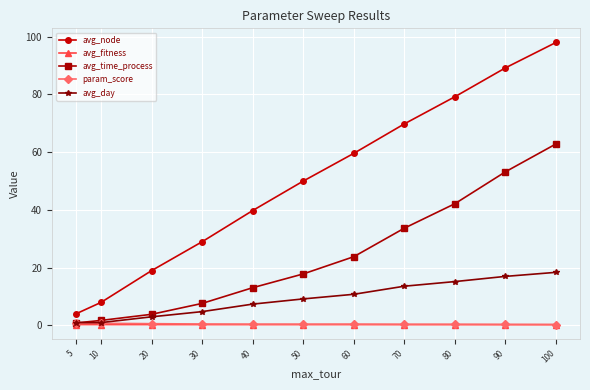

How many lines are shown in the chart?

5